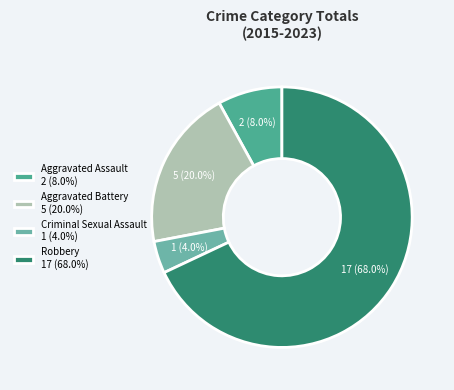

To the nearest percent, what is the average slice percentage?

25%